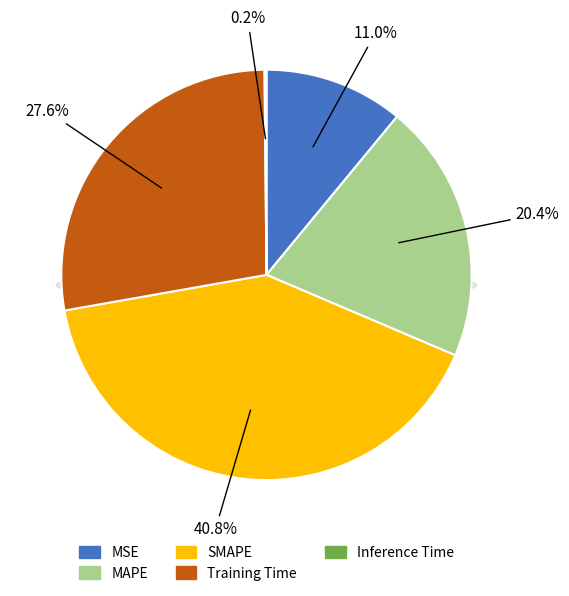

To the nearest percent, what is the difference between the SMAPE and Training Time slice percentages?

13%